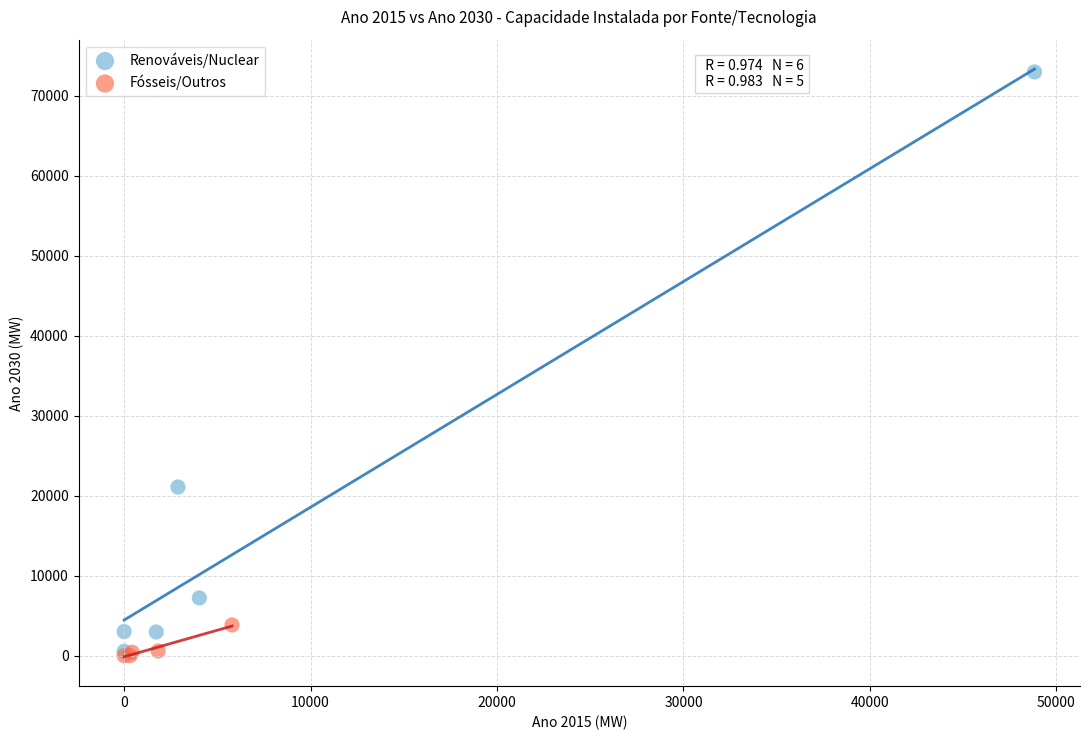

Which series reaches the maximum Y coordinate?

Renováveis/Nuclear